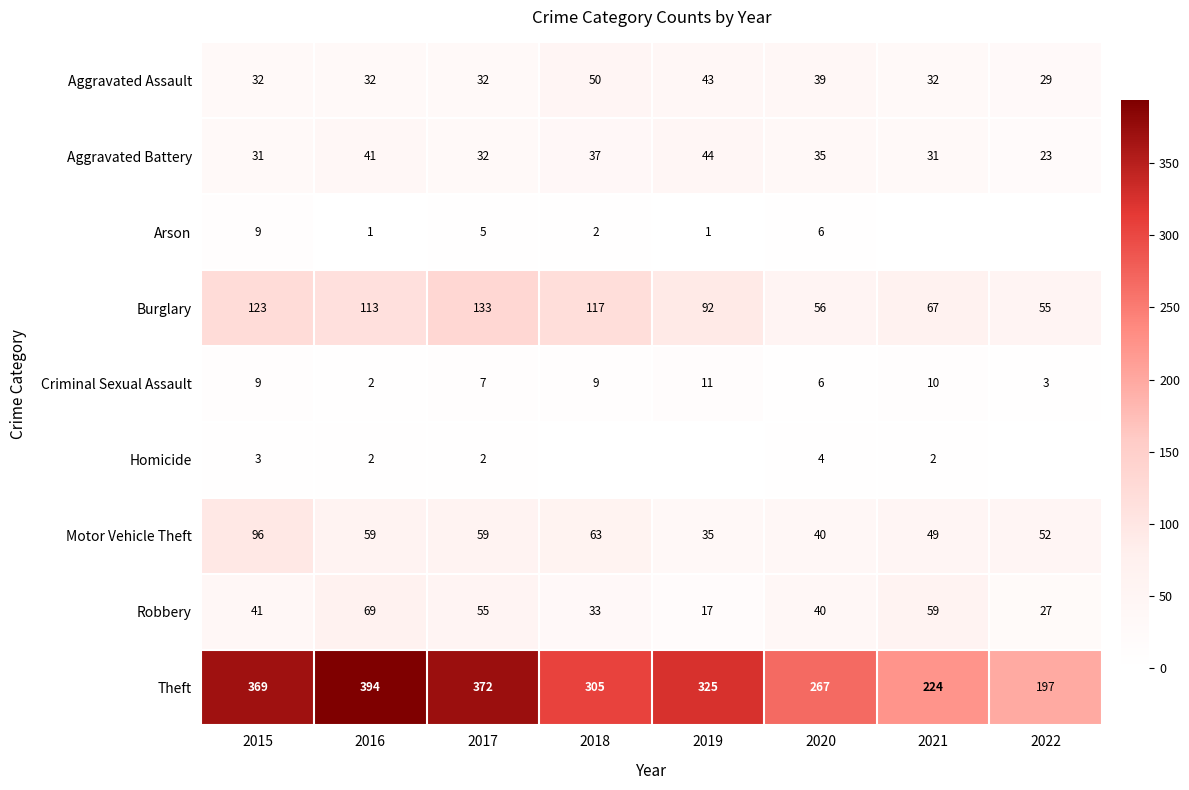

At which category is the sum across all series the highest?

2015